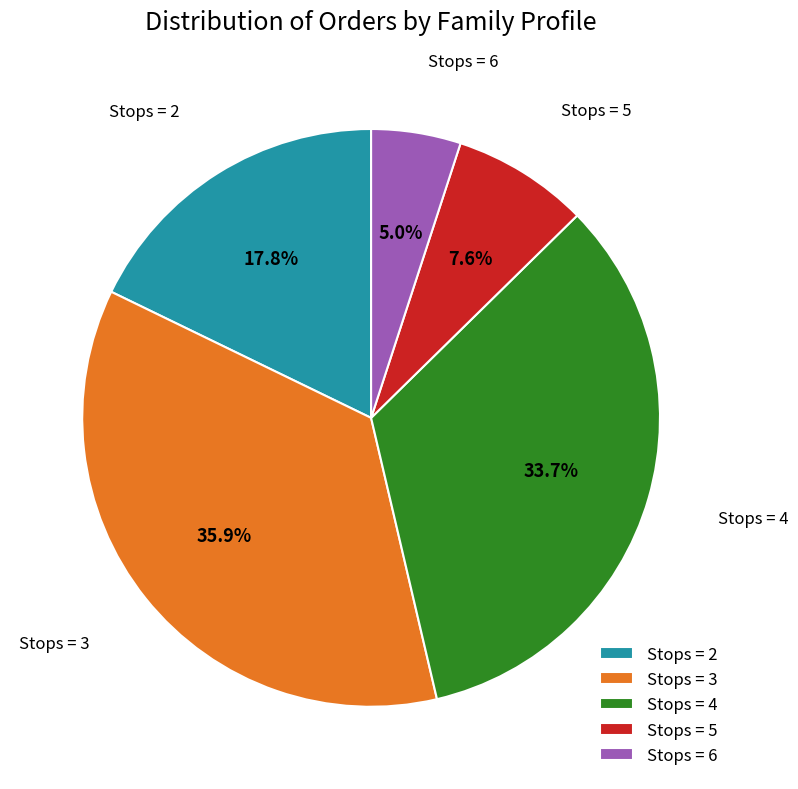

Between Stops = 4 and Stops = 3, which is larger?

Stops = 3